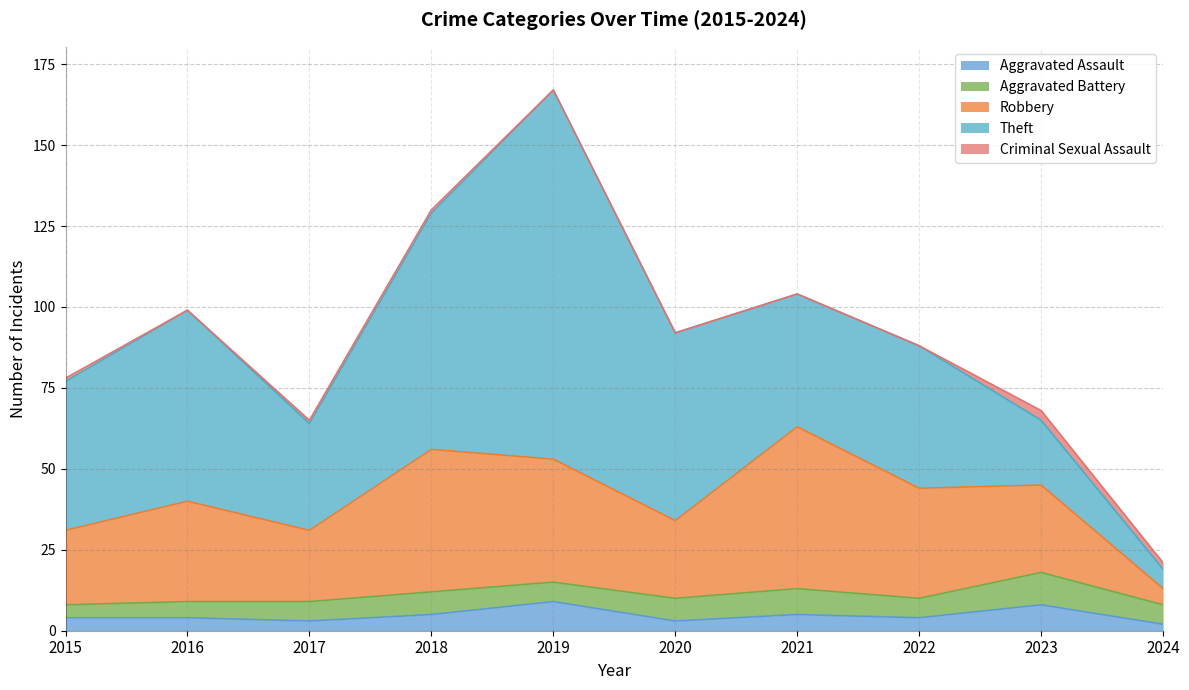

How many data points in Aggravated Assault are above 4?

4